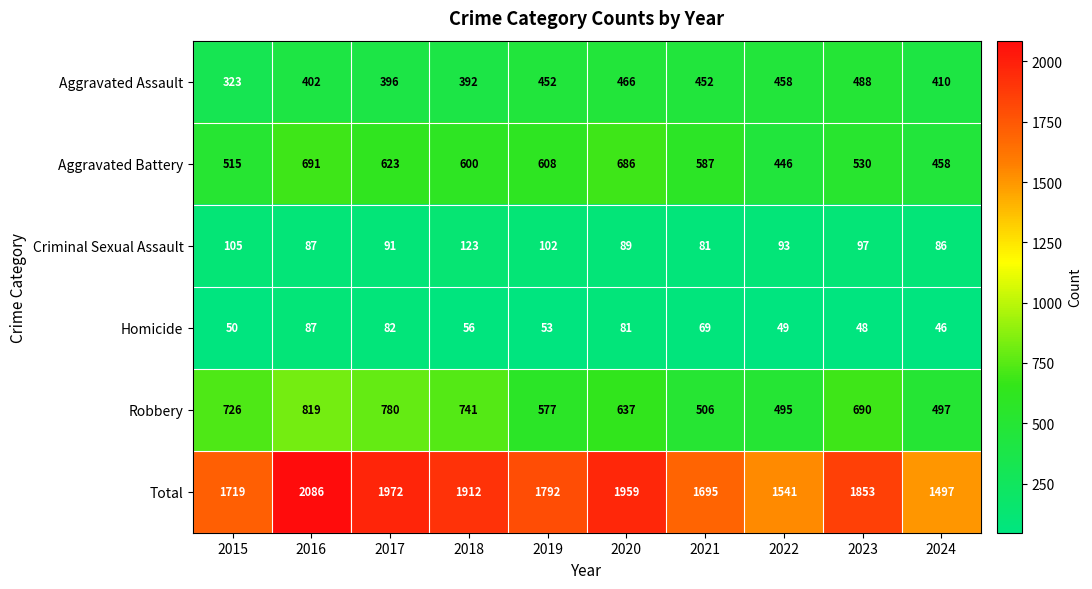

True or false: Aggravated Assault has a value of 636 at 2019.

False